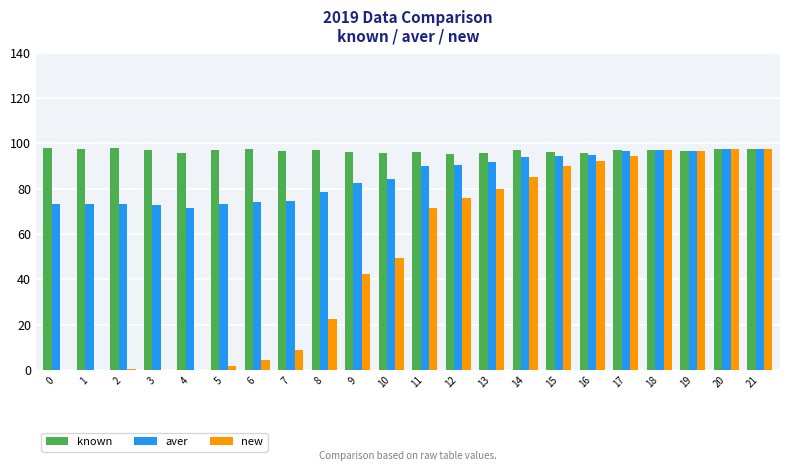

Is the value of new at 11 greater than the value of aver at 20?

No